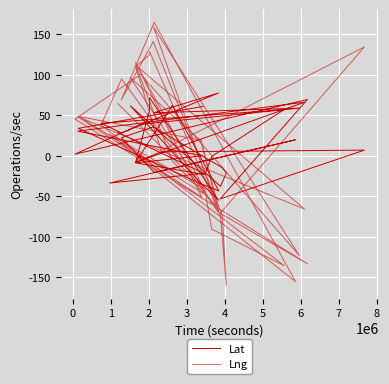

What is the greatest value displayed?

164.6